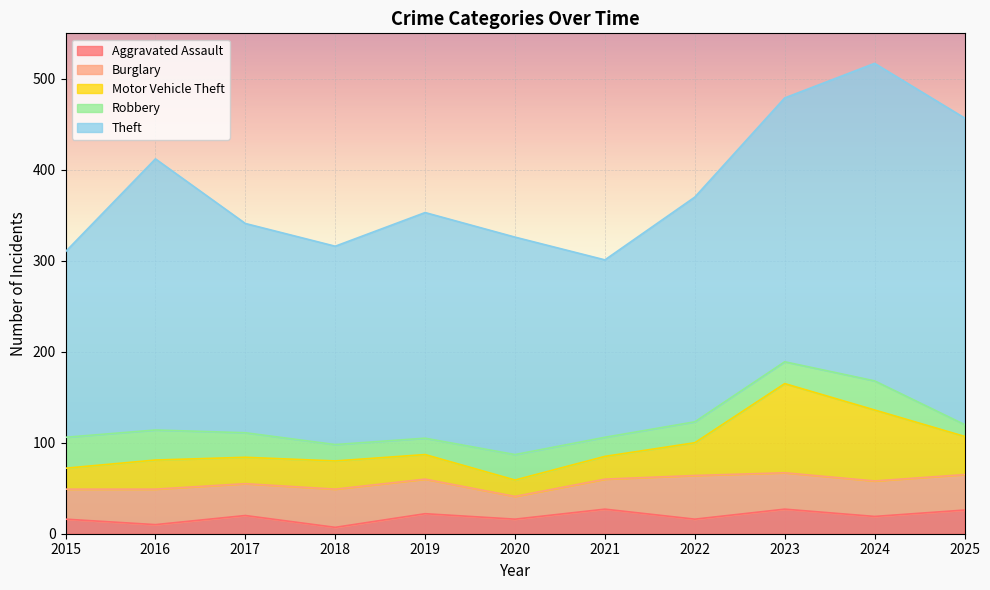

Which series has the widest spread of values?

Theft